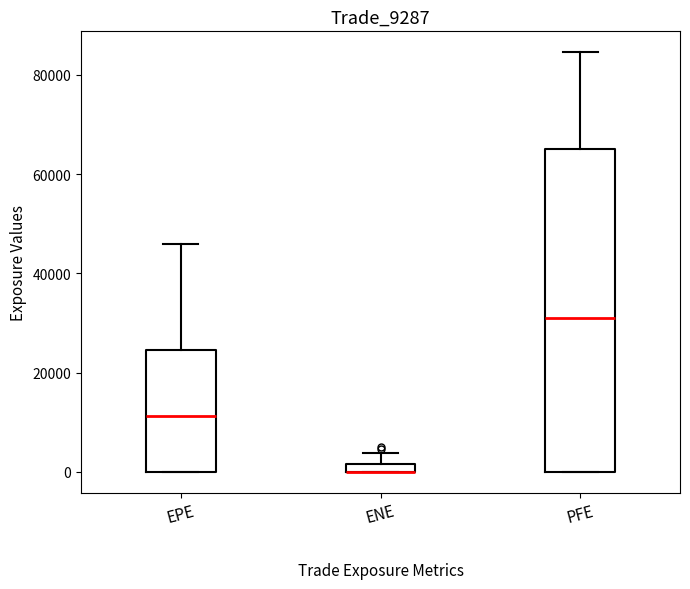

Which box is the tallest, from its lower edge to its upper edge?

PFE